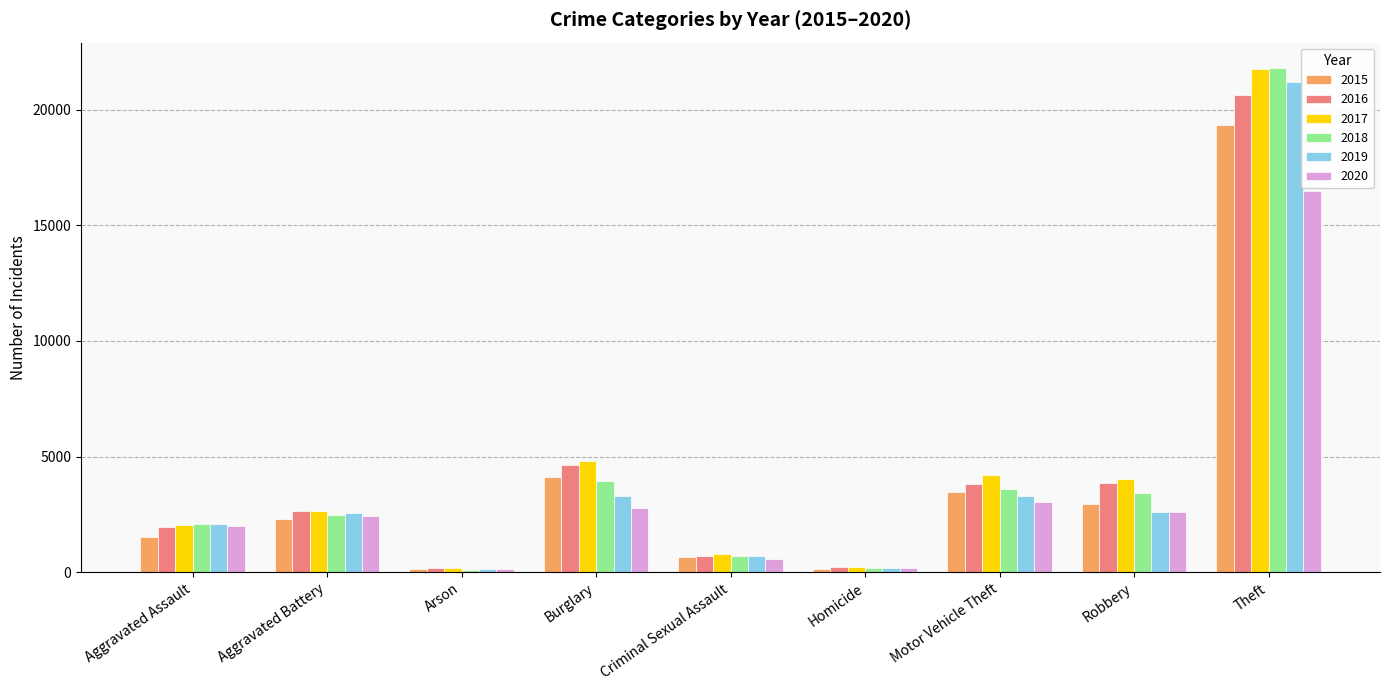

What is the label of the 7th bar from the right?

Arson